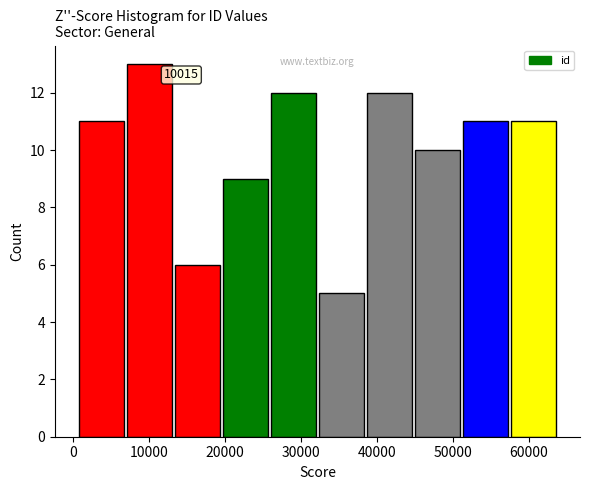

Which range on the x-axis has the tallest bar?

7000 to 13000